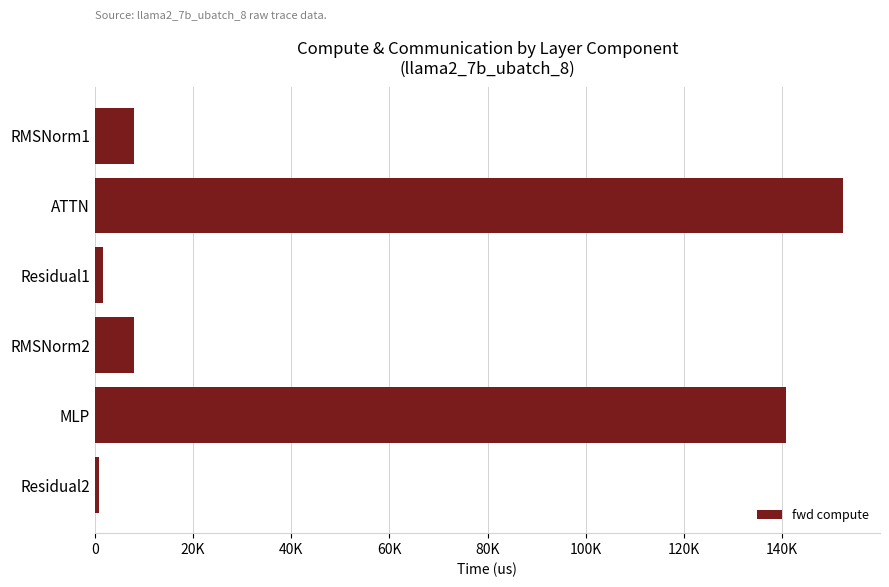

Are the bars horizontal?

Yes